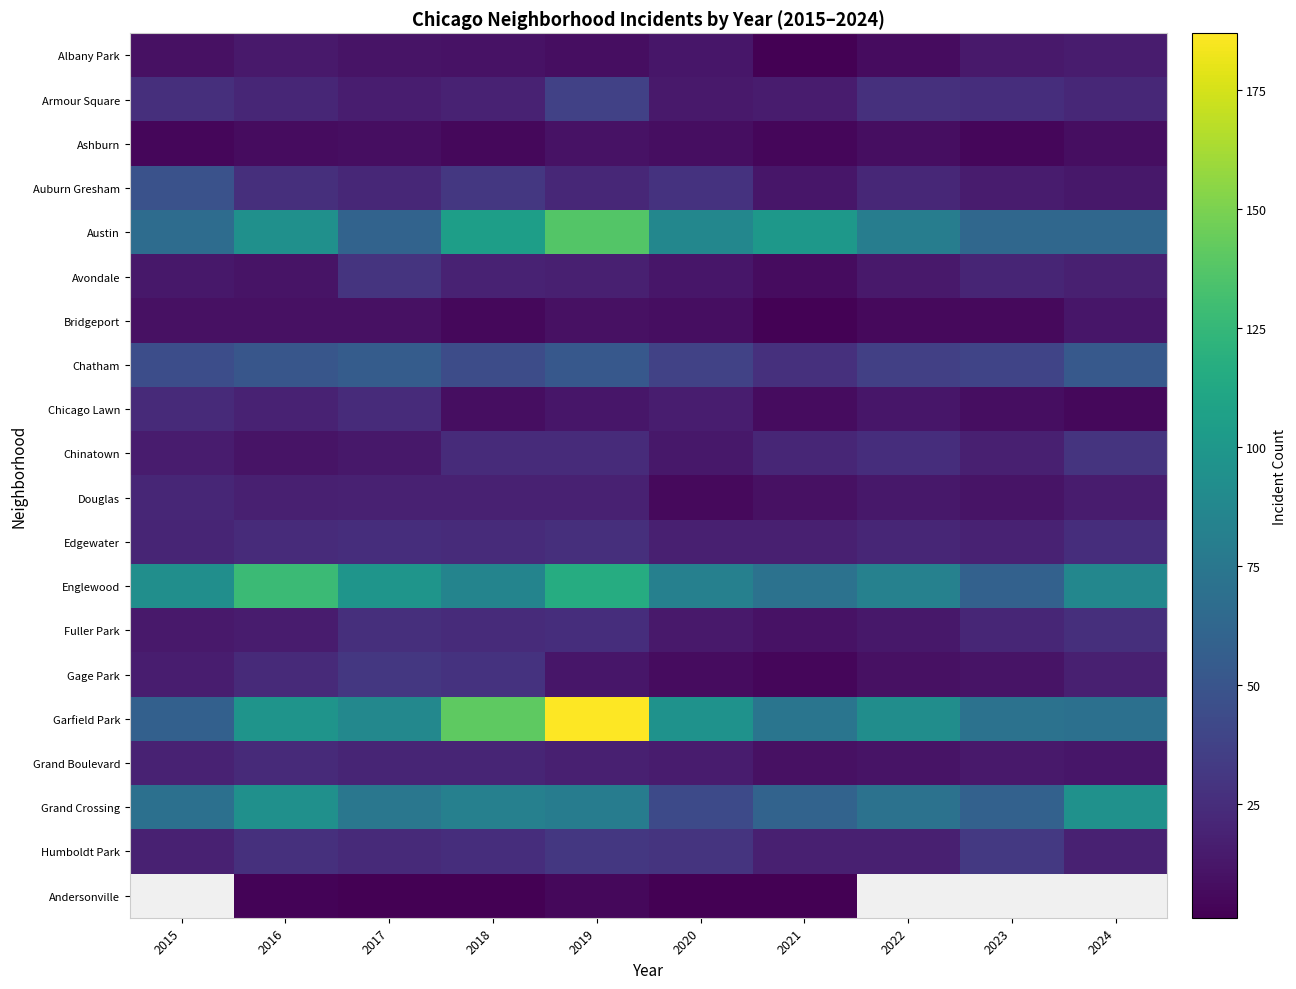

What is the highest value of the Gage Park series?

31.0